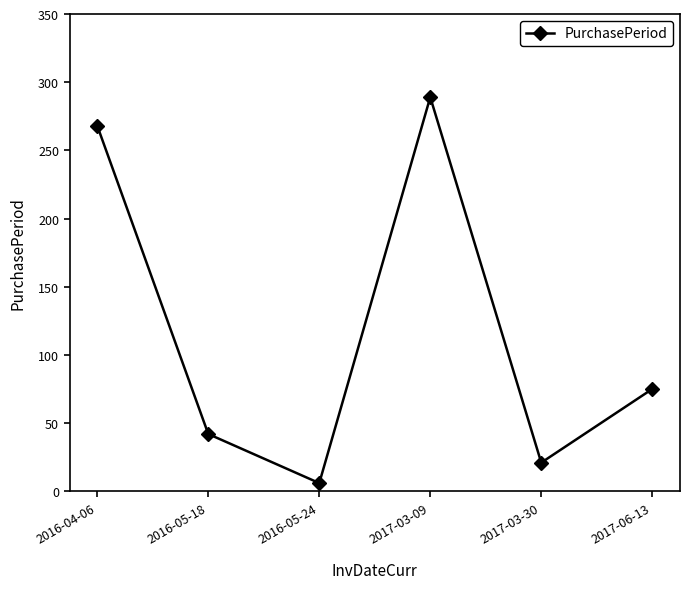

The chart shows a value of 268 at 2016-04-06. True or false?

True